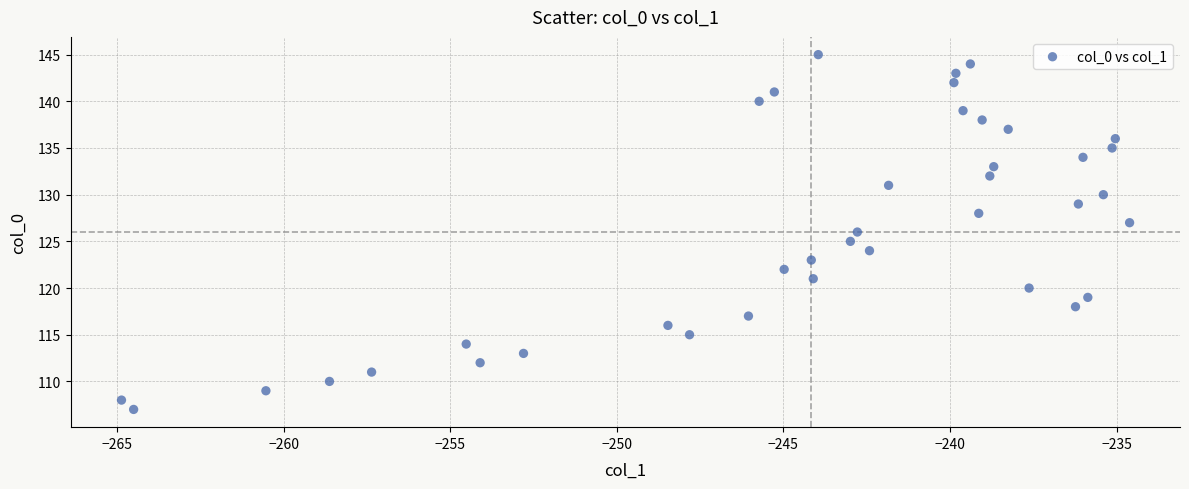

What is the range of Y values (max minus min)?

38